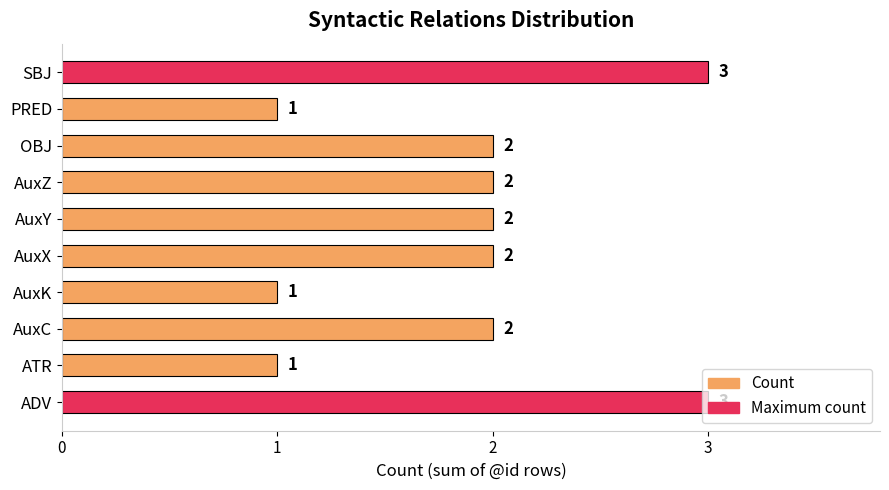

What is the ratio of the value at AuxY to the value at AuxK?

2.0